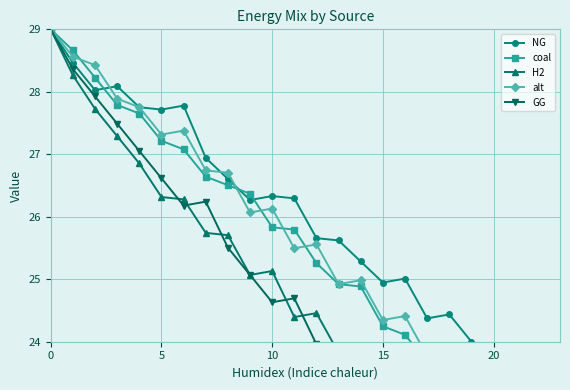

Which series has the widest spread of values?

GG